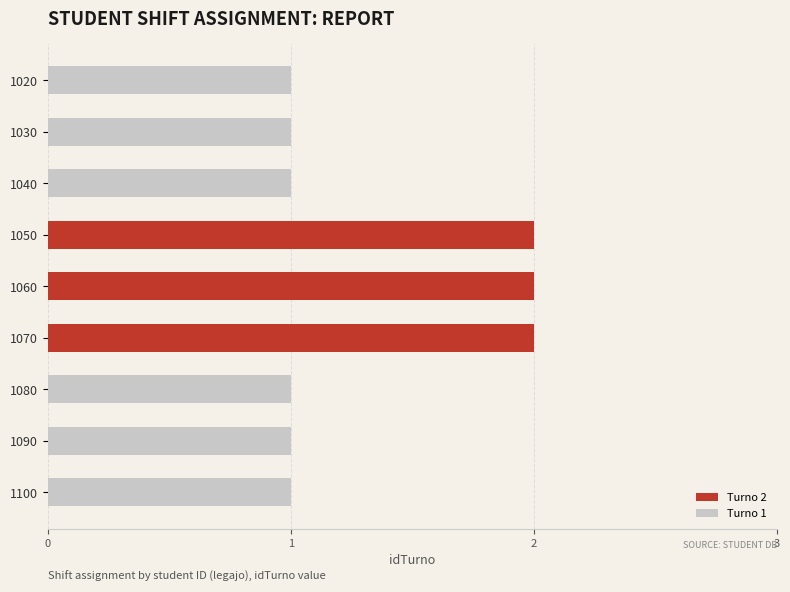

What is the change in value from 1030 to 1050?

+1